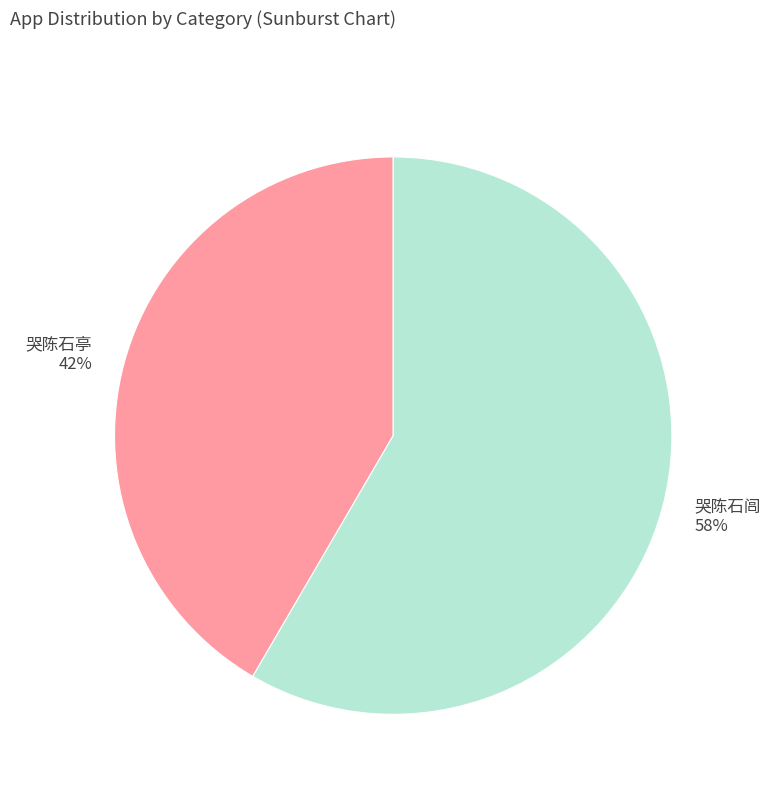

Is it true that 哭陈石闾 is 69% of the pie?

False